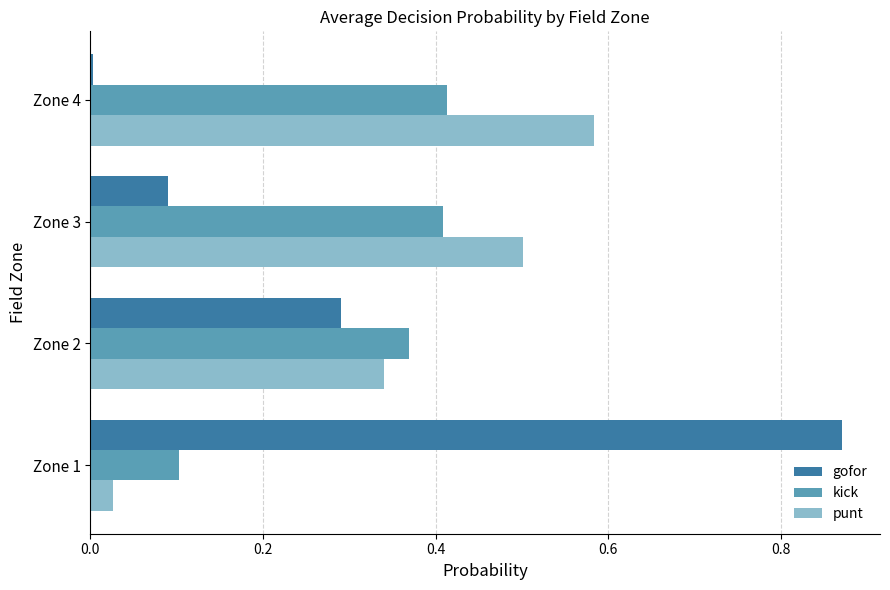

Which category has the lowest value across all series?

Zone 4